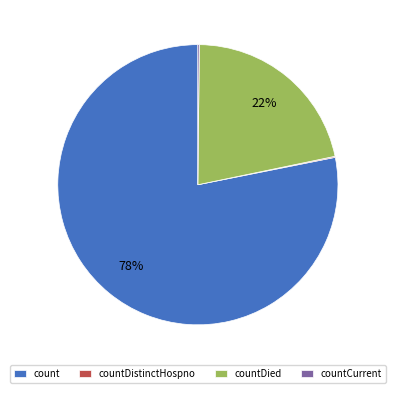

To the nearest percent, what is the average slice percentage?

25%